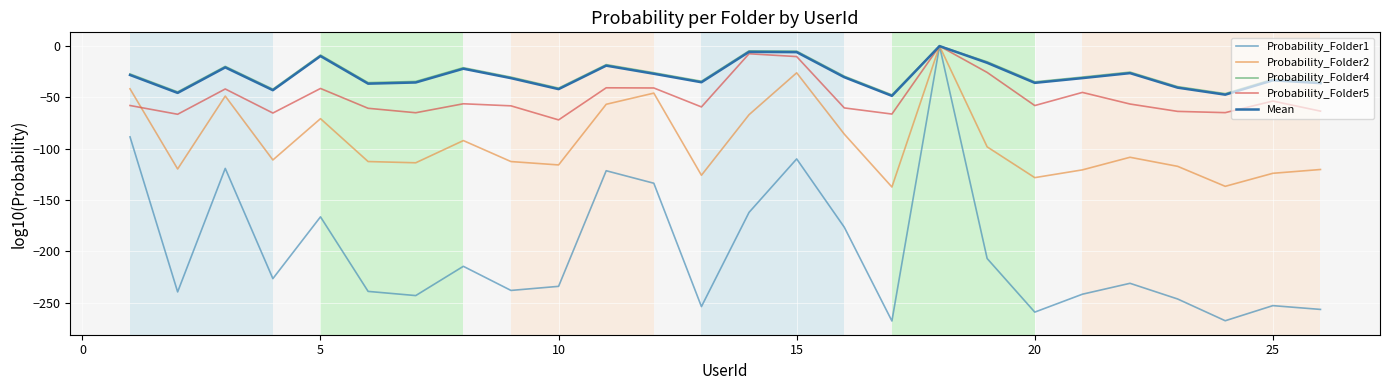

Which series has the largest range (max minus min)?

Probability_Folder1